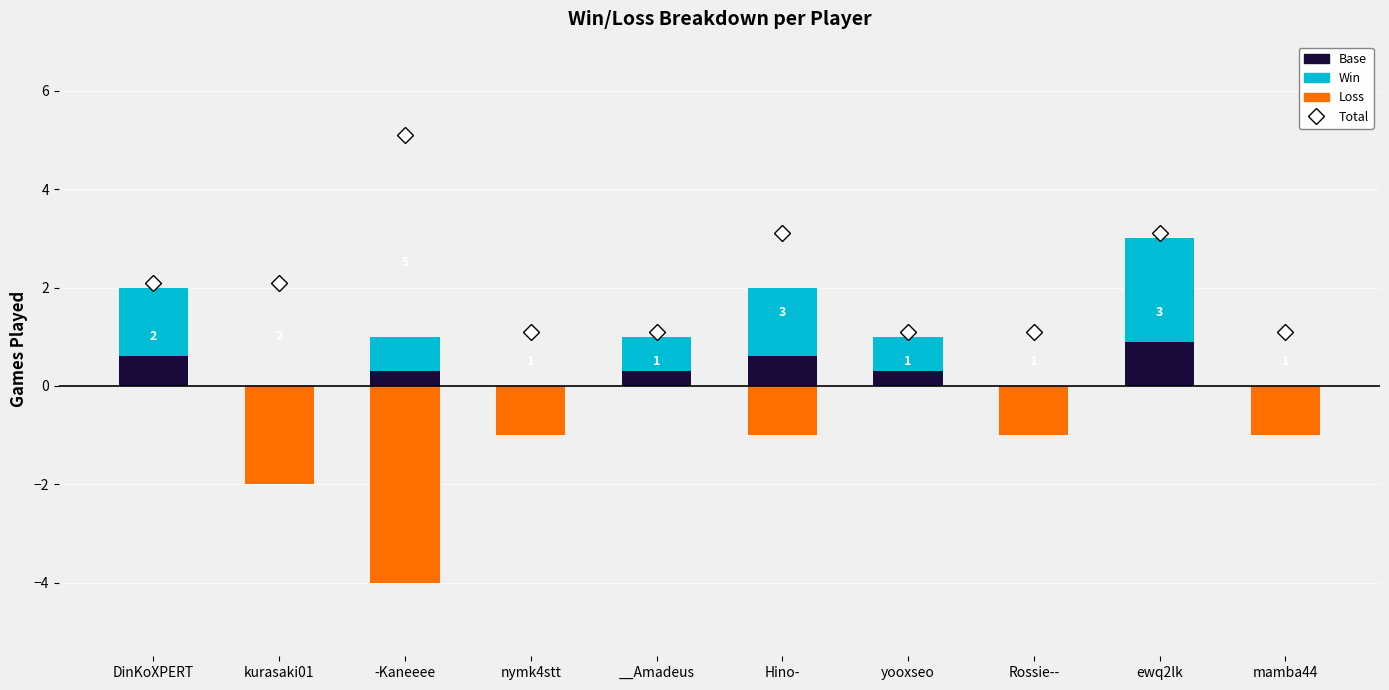

At how many categories does at least one series exceed -3?

10